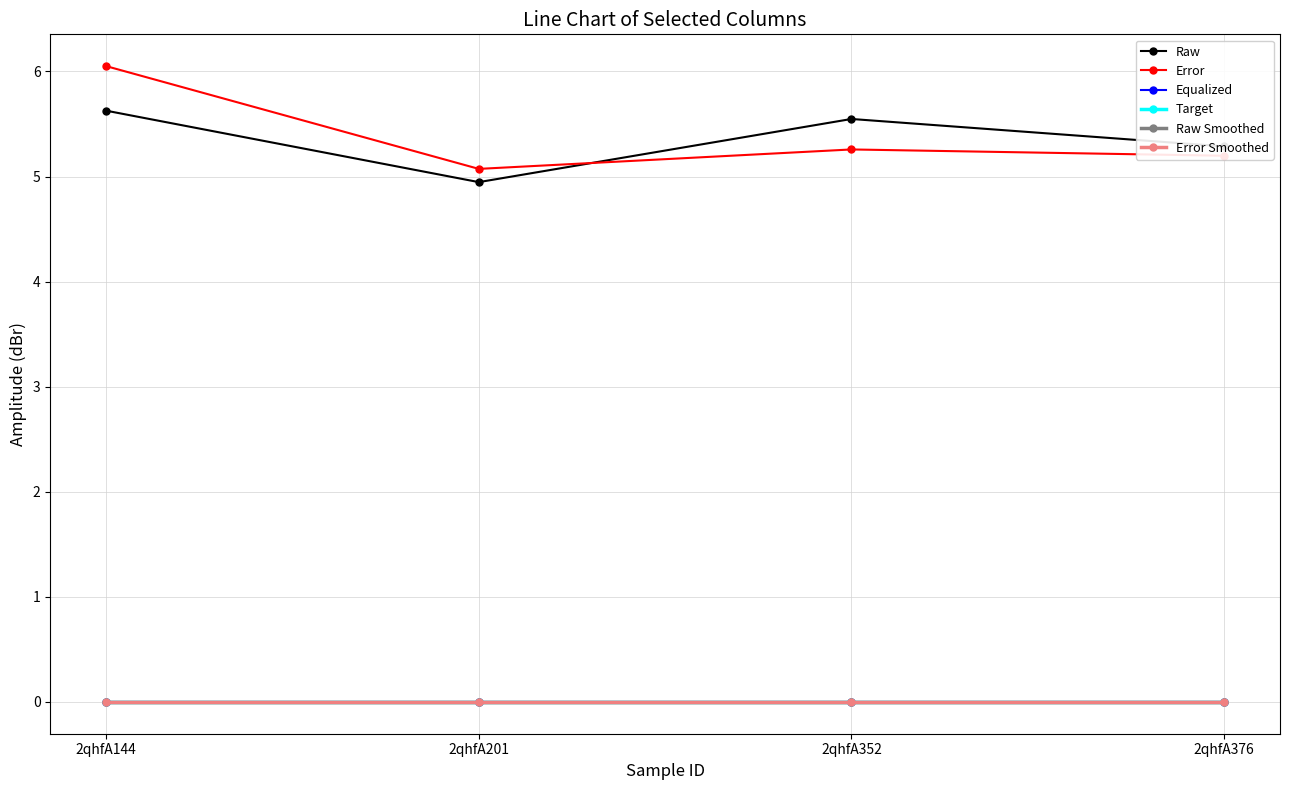

True or false: Error Smoothed has a value of 0.0 at 2qhfA144.

True